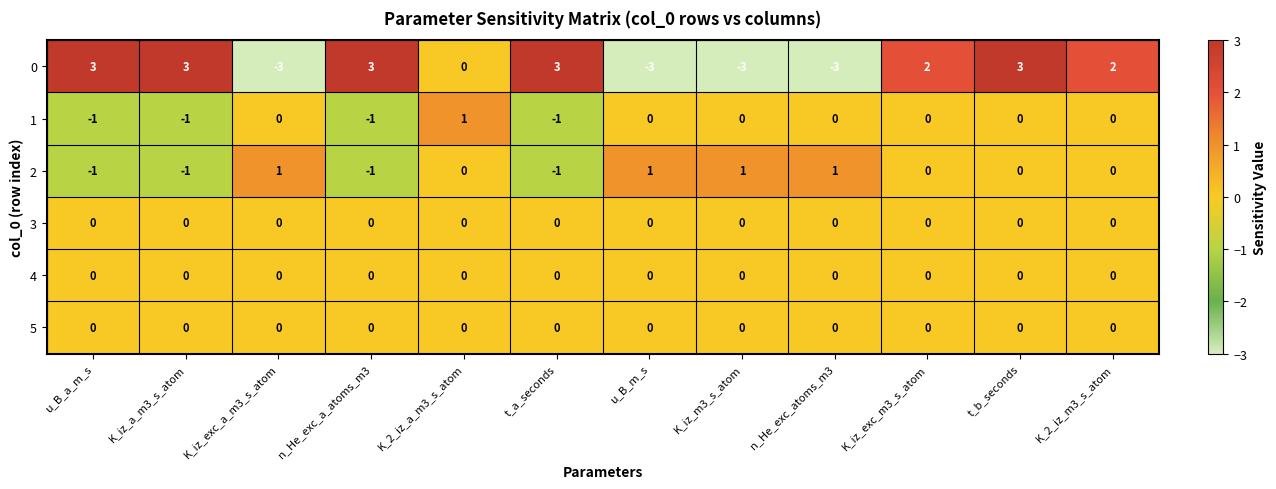

What is the smallest value displayed?

-3